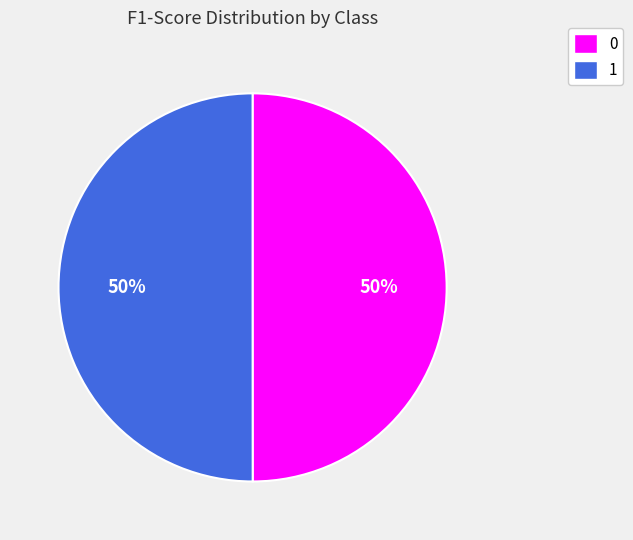

To the nearest percent, what is the average slice percentage?

50%